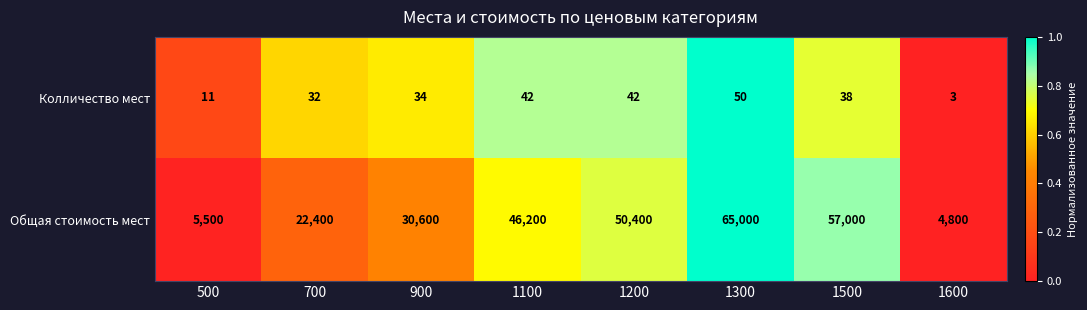

Rank the series by their maximum value, from lowest to highest.

Колличество мест, Общая стоимость мест